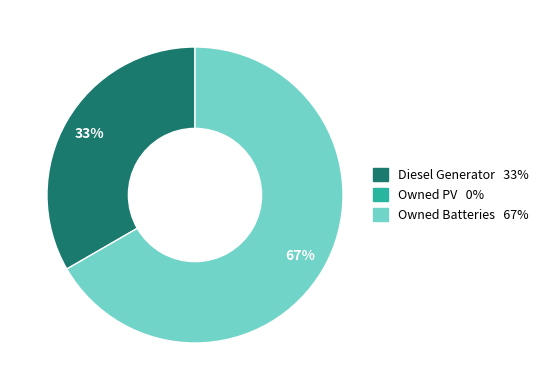

Is there a majority slice in this chart?

Yes